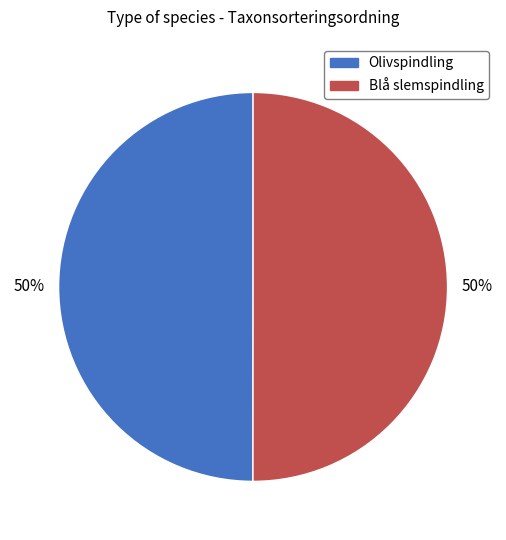

To the nearest percent, what percentage of the pie is Blå slemspindling?

50%